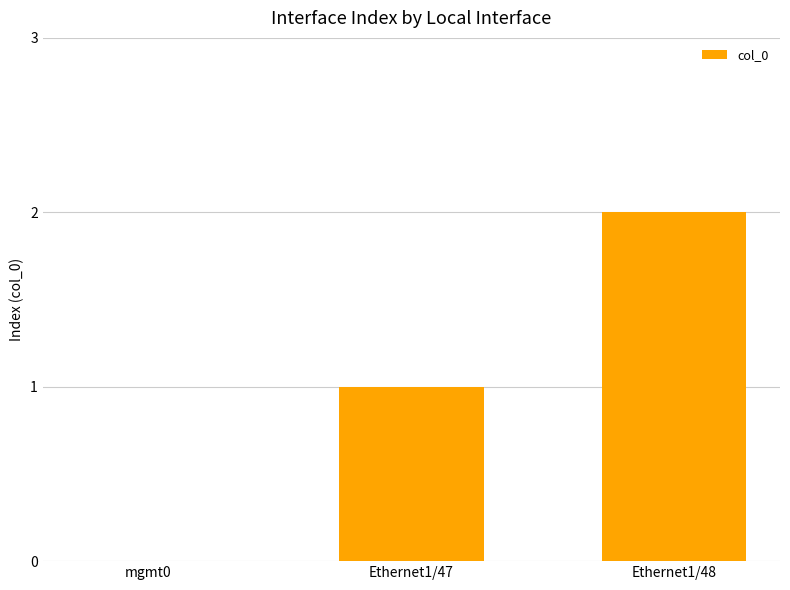

Is it true that the value at Ethernet1/48 is 3?

False